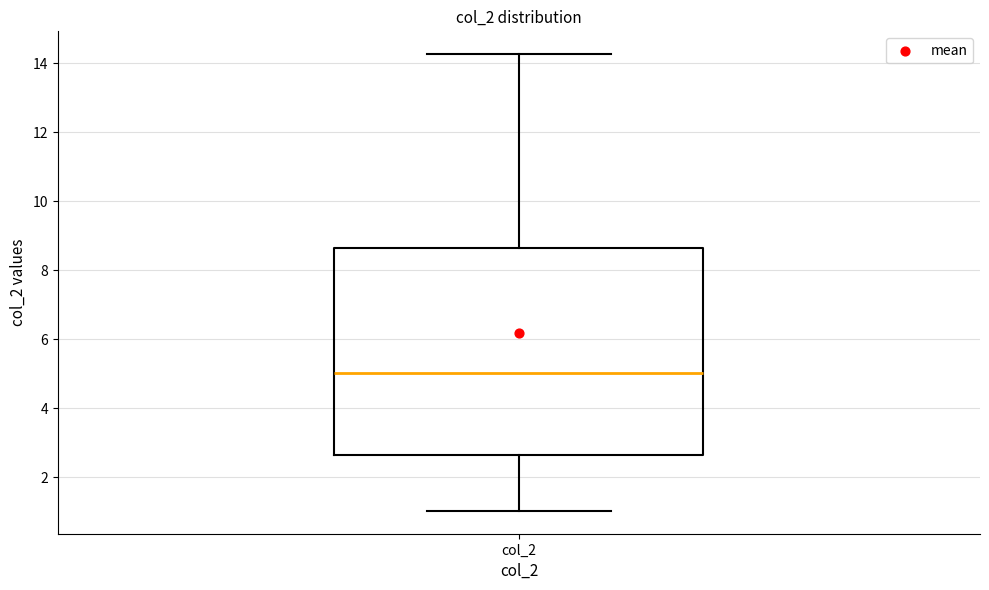

Transcribe this box plot: give where the median line is, the range the box spans, and where the two whiskers end, as read against the y-axis. The values are not printed on the chart, so give them approximately, as read against the axis.

median 5.0, box 2.6 to 8.6, whiskers 1.0 to 14.2